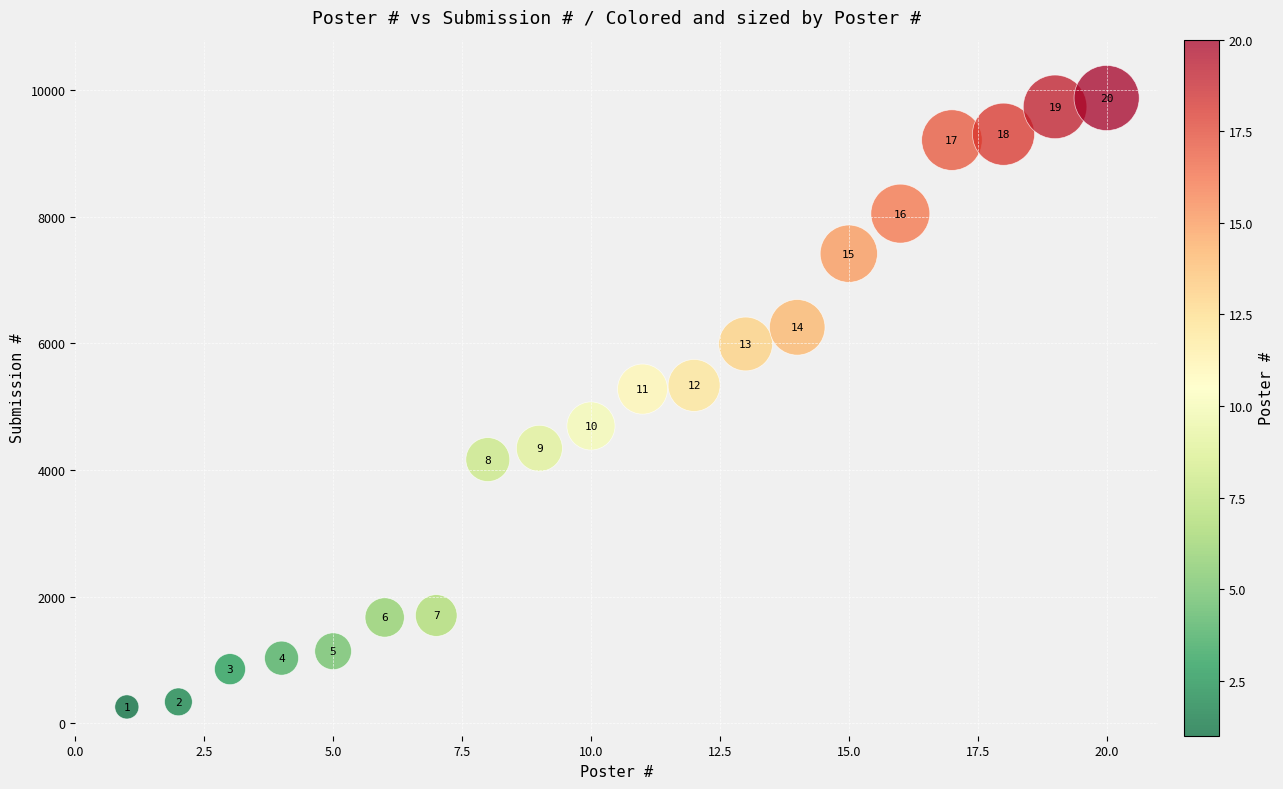

What Y value in the scatter plot is closest to 5066?

5278